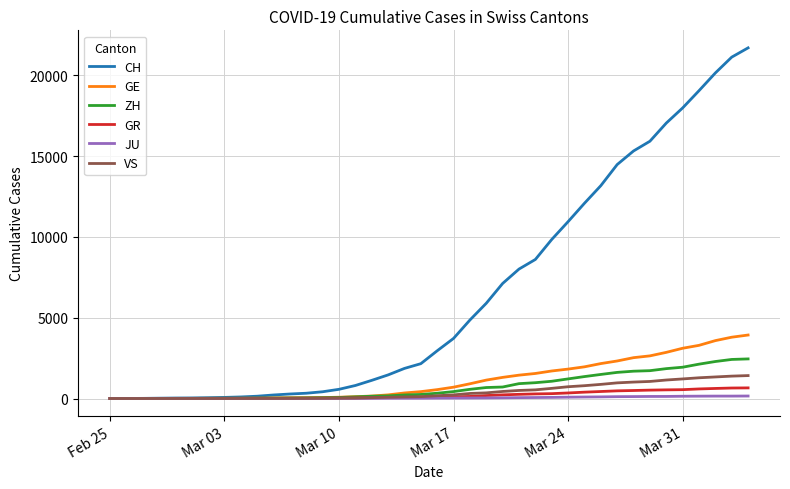

Which series has the widest spread of values?

CH